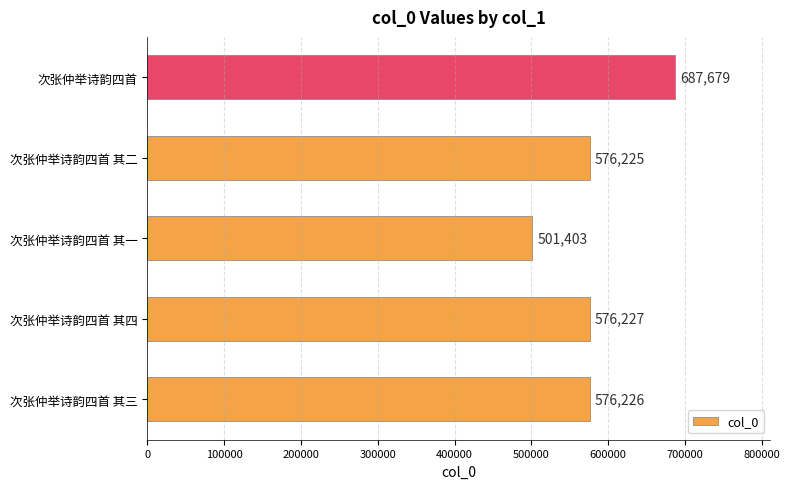

What is the smallest value displayed?

501403